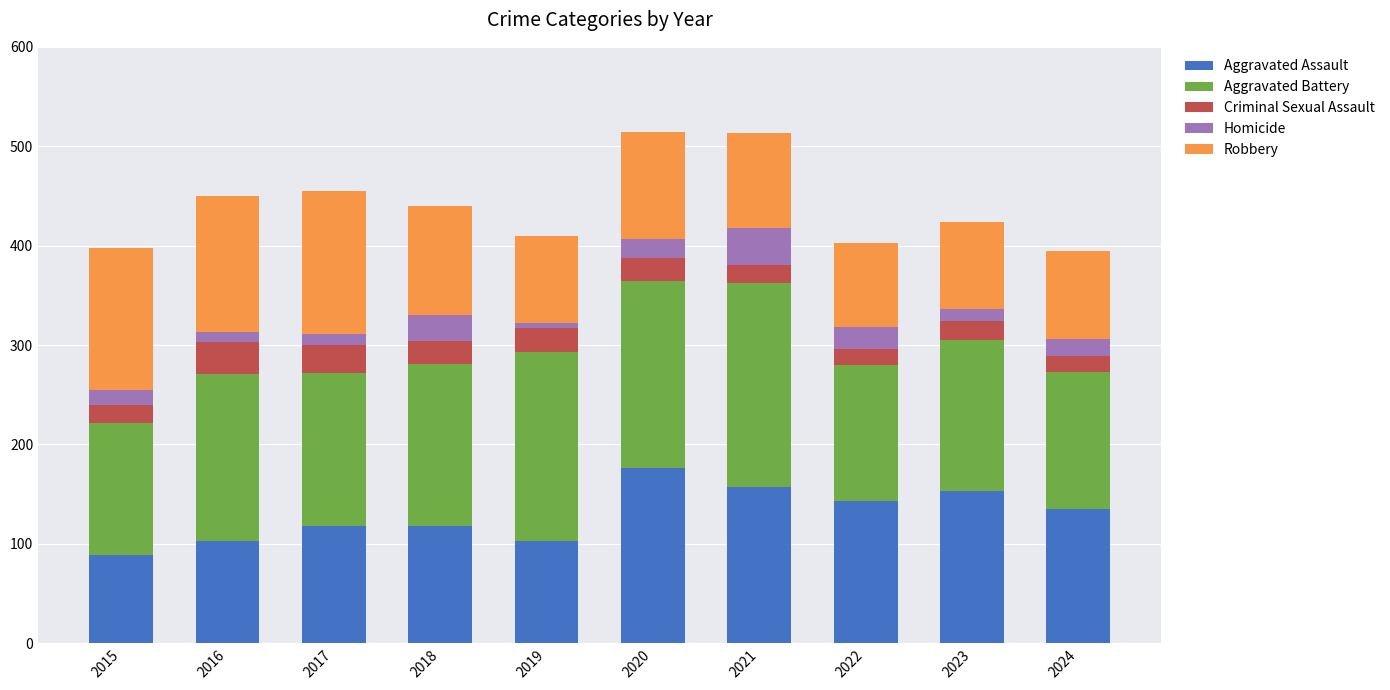

Are the bars grouped side by side (vs. stacked)?

No